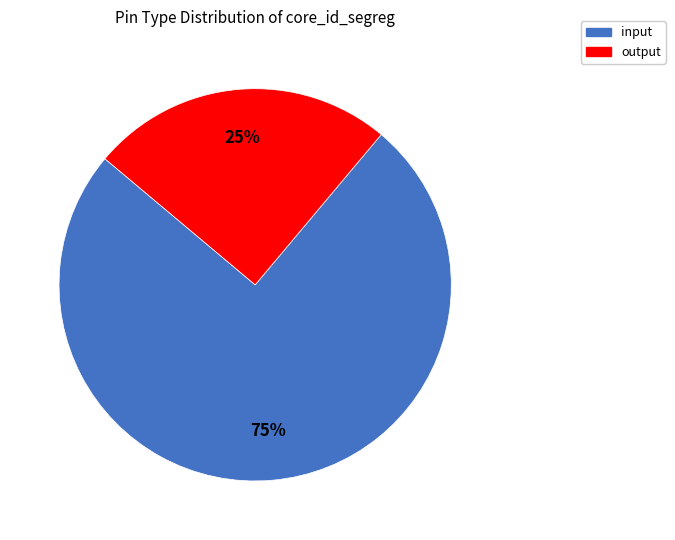

To the nearest percent, what is the difference between the largest and smallest slice percentages?

50%